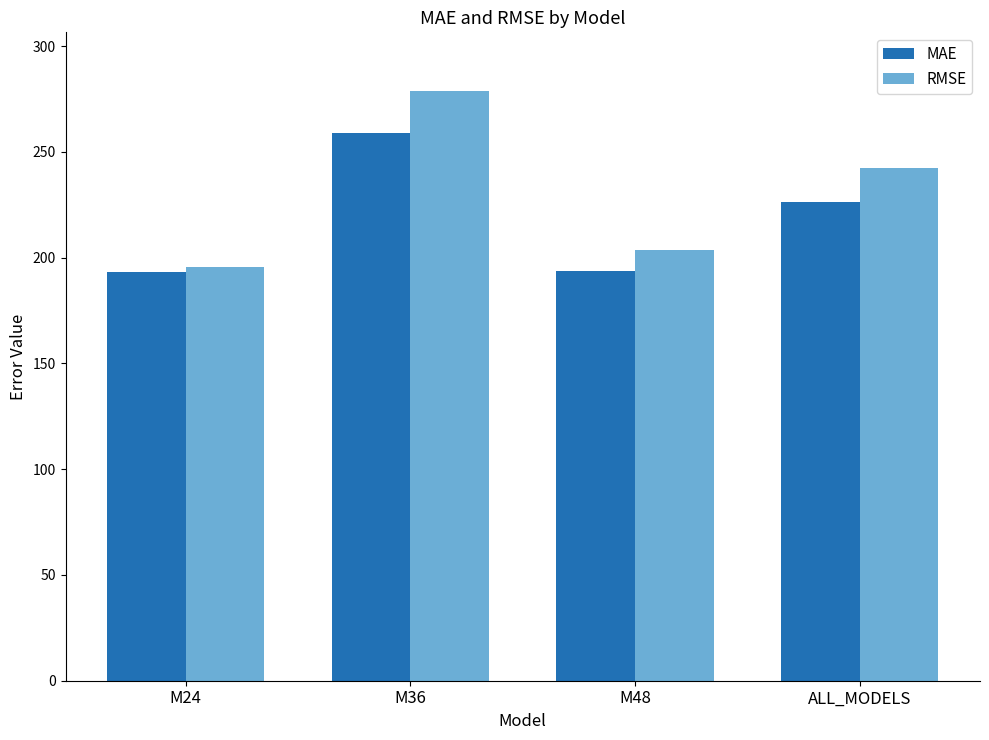

How many categories are shown in the chart?

4